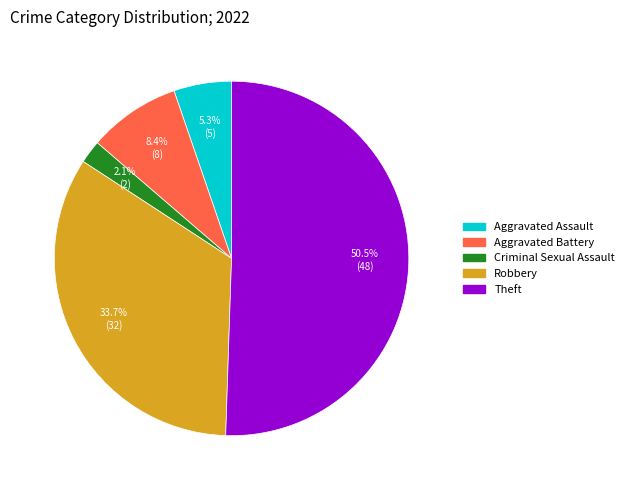

Which slice is the smallest?

Criminal Sexual Assault